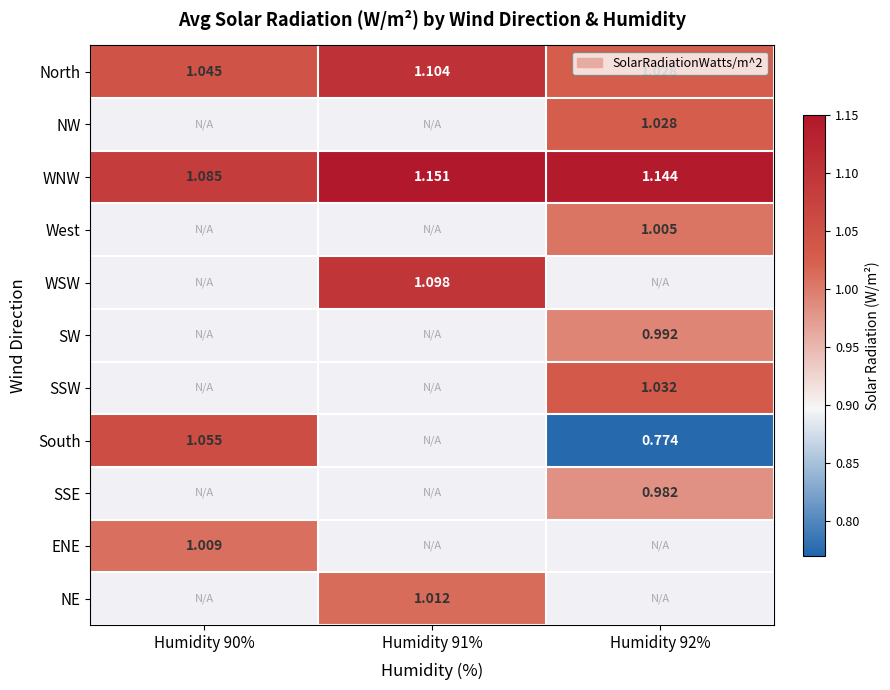

What is the spread (max minus min) of values at Humidity 91%?

0.1